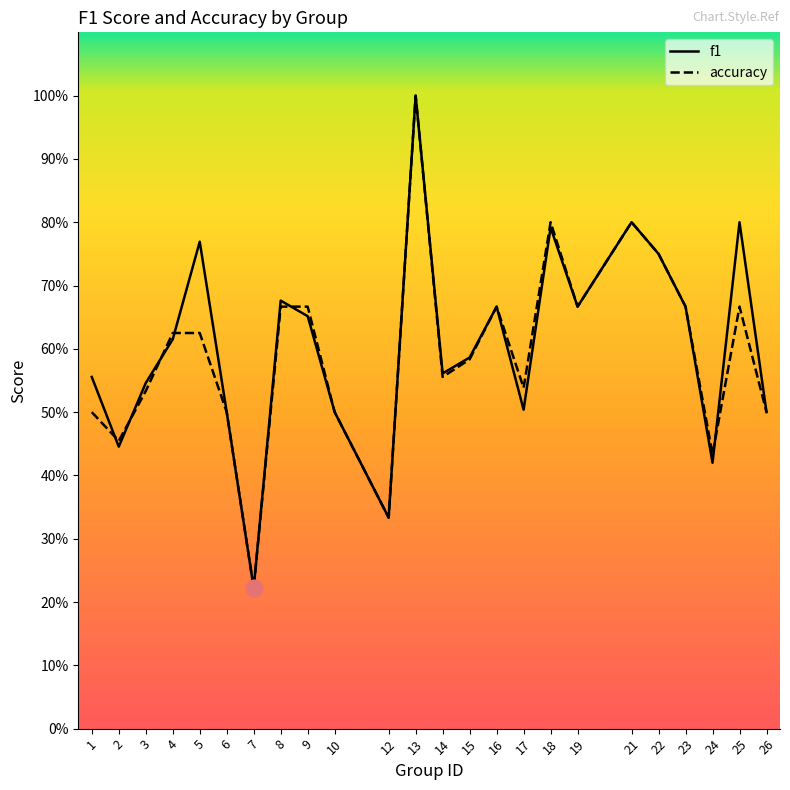

How many lines are shown in the chart?

2